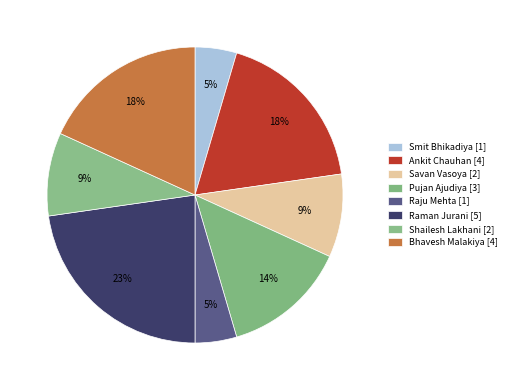

To the nearest percent, what is the difference between the largest and smallest slice percentages?

18%